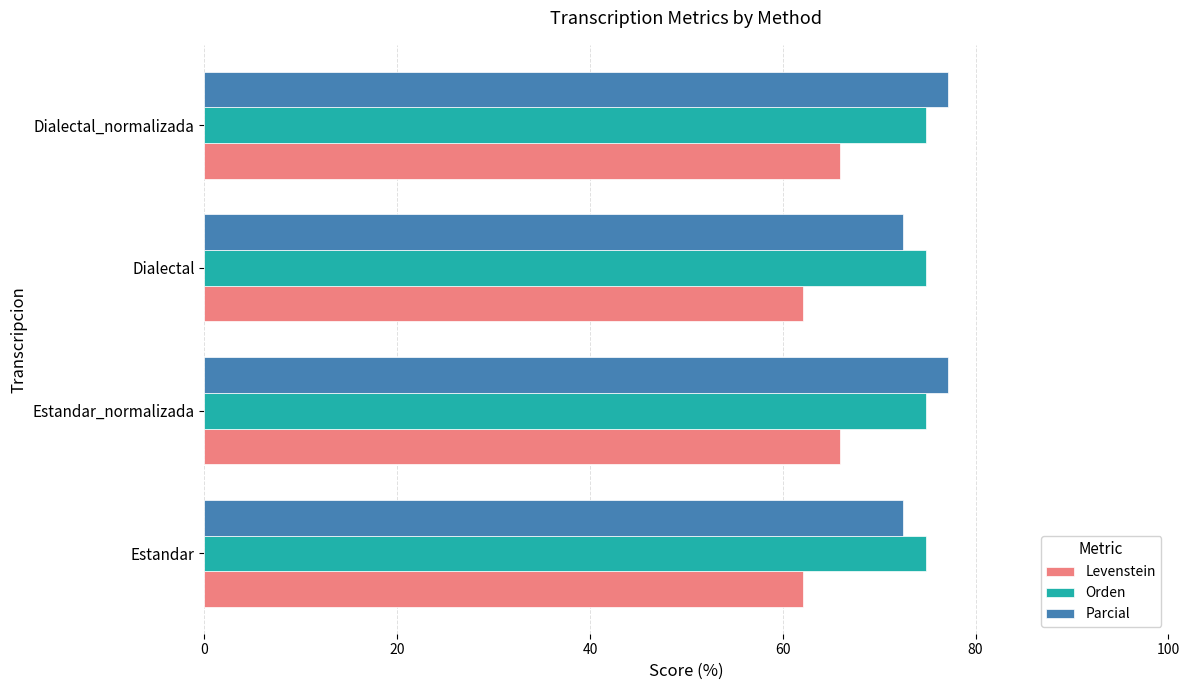

Count the number of categories in the chart.

4